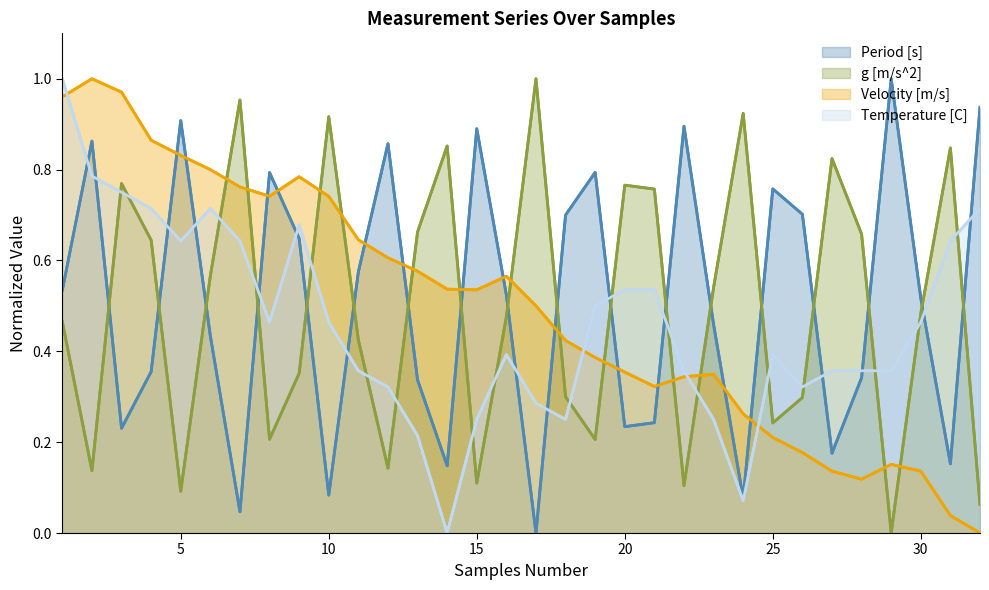

What is the total value across all series at 31?

1.7